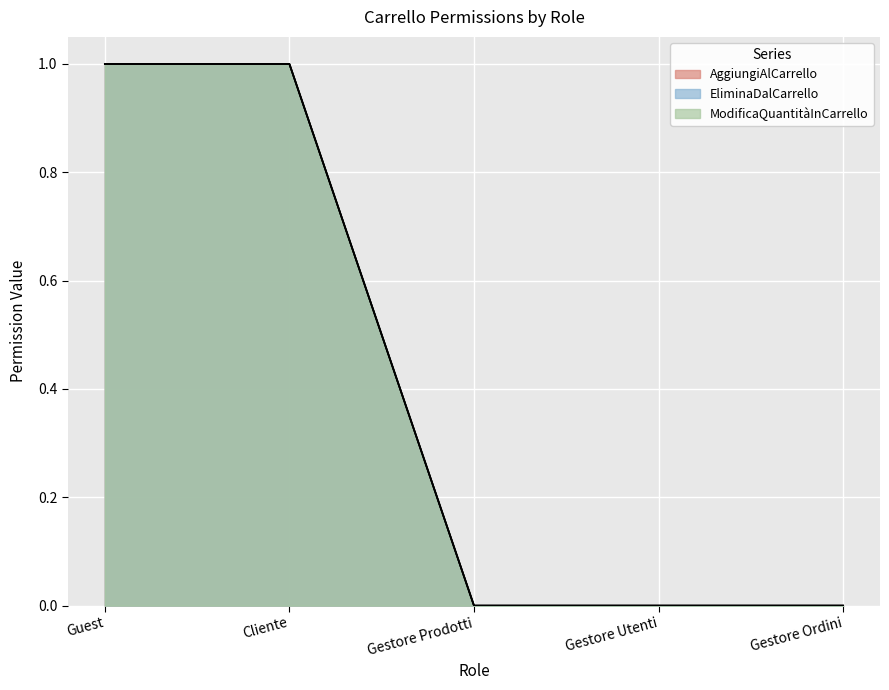

What are all the series names shown in the legend?

AggiungiAlCarrello, EliminaDalCarrello, ModificaQuantitàInCarrello